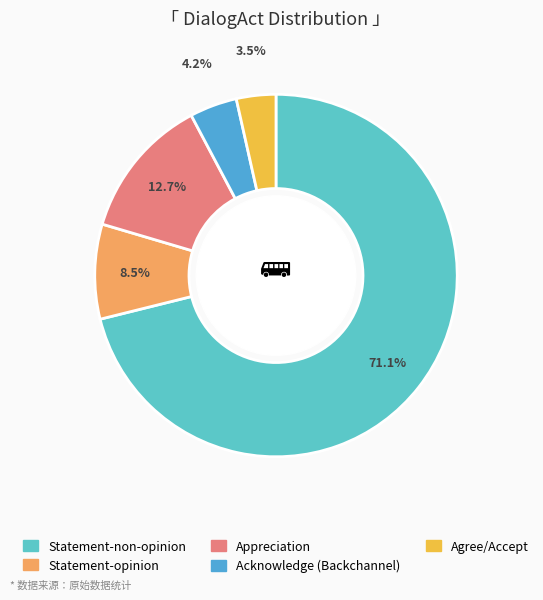

Is it true that Statement-opinion is 1% of the pie?

False